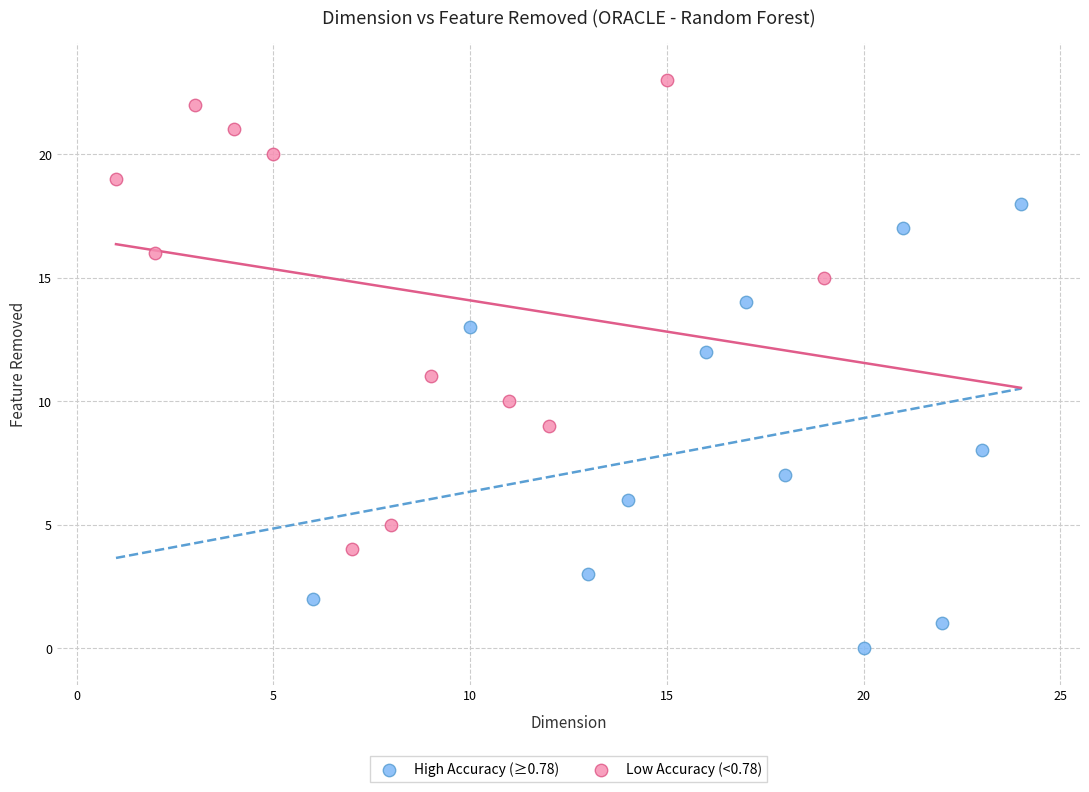

What are all the series names shown in the legend?

High Accuracy (≥0.78), Low Accuracy (<0.78)